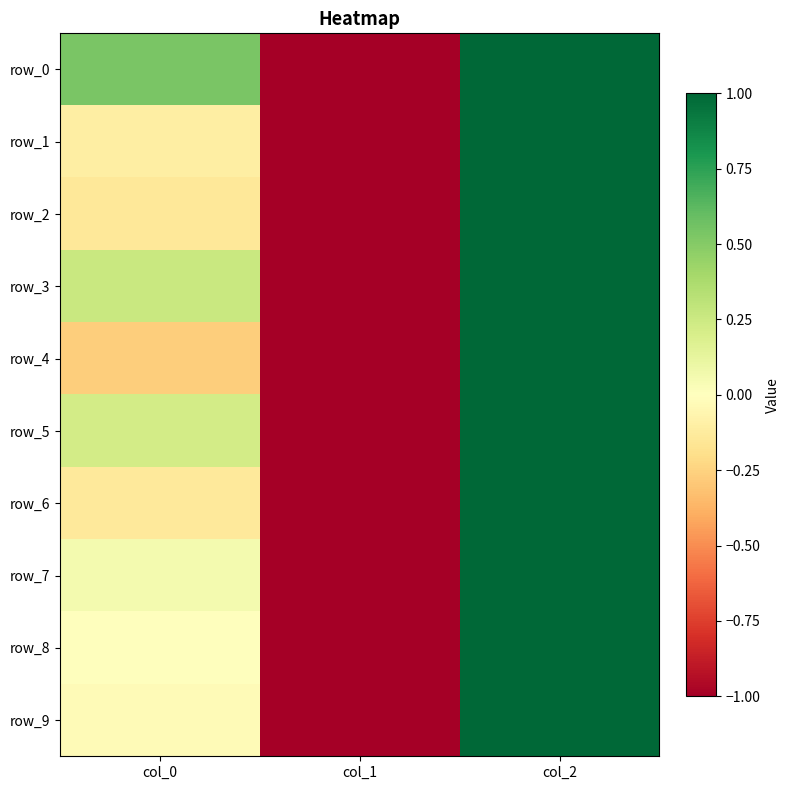

Count the number of data series in this chart.

10